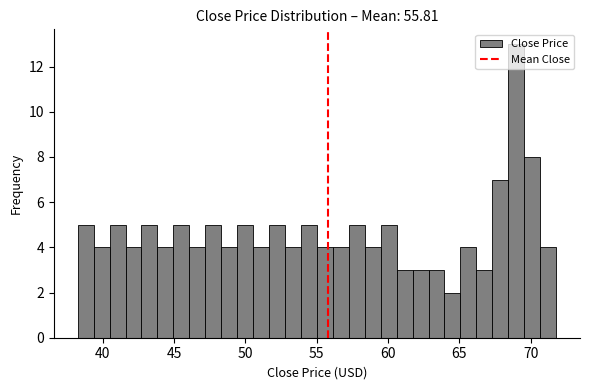

Around what value on the x-axis is the tallest bar? Give the approximate position of its centre, as read against the axis.

69.0